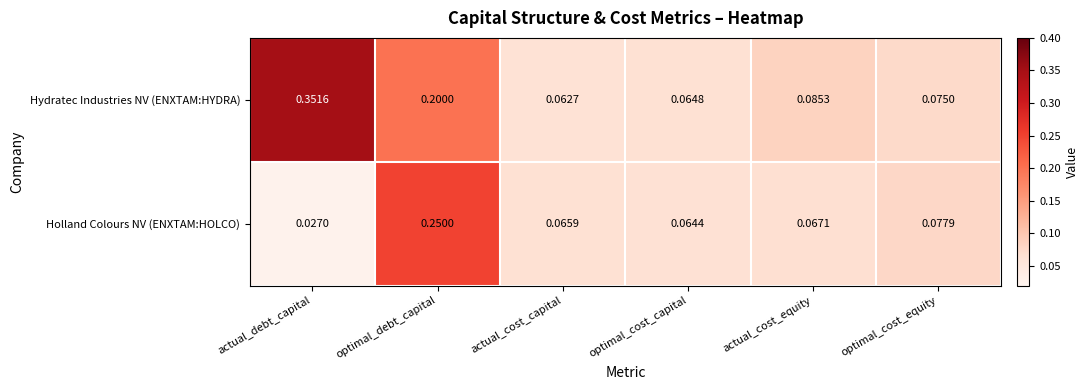

Is the value of Holland Colours NV (ENXTAM:HOLCO) at optimal_debt_capital greater than the value of Hydratec Industries NV (ENXTAM:HYDRA) at optimal_debt_capital?

Yes